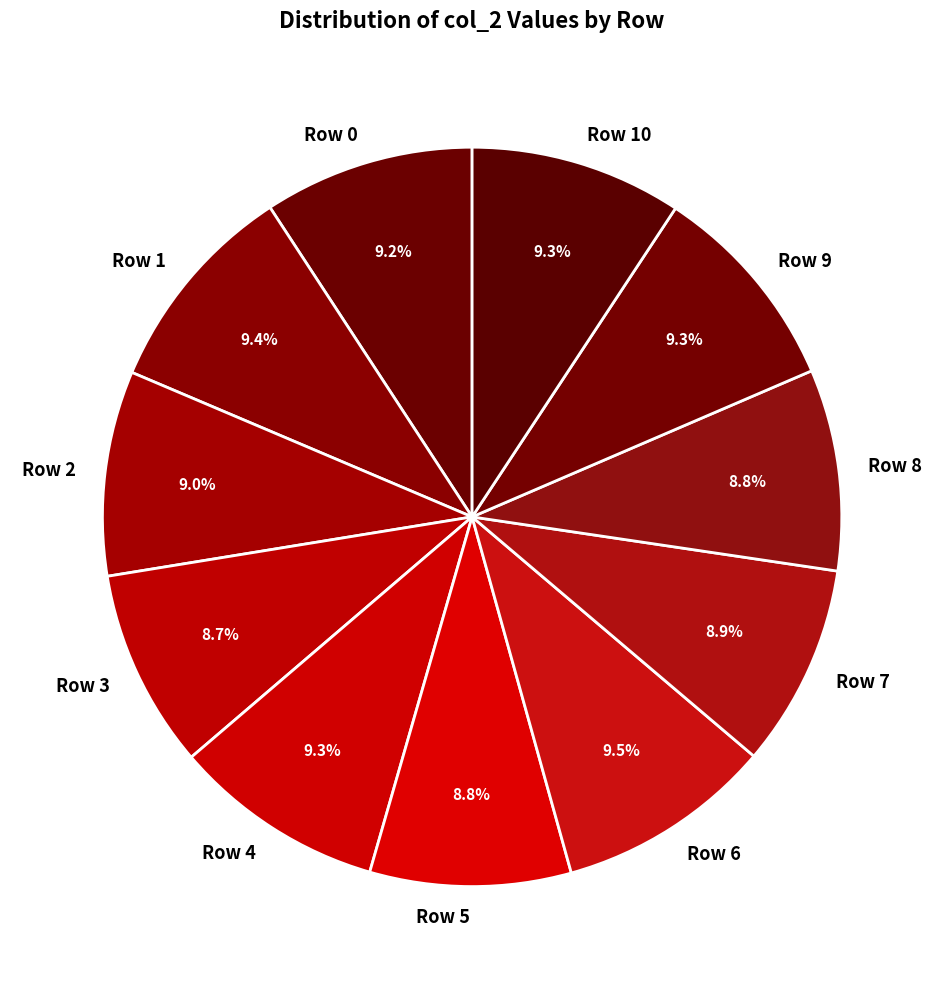

Does any single category account for the majority?

No